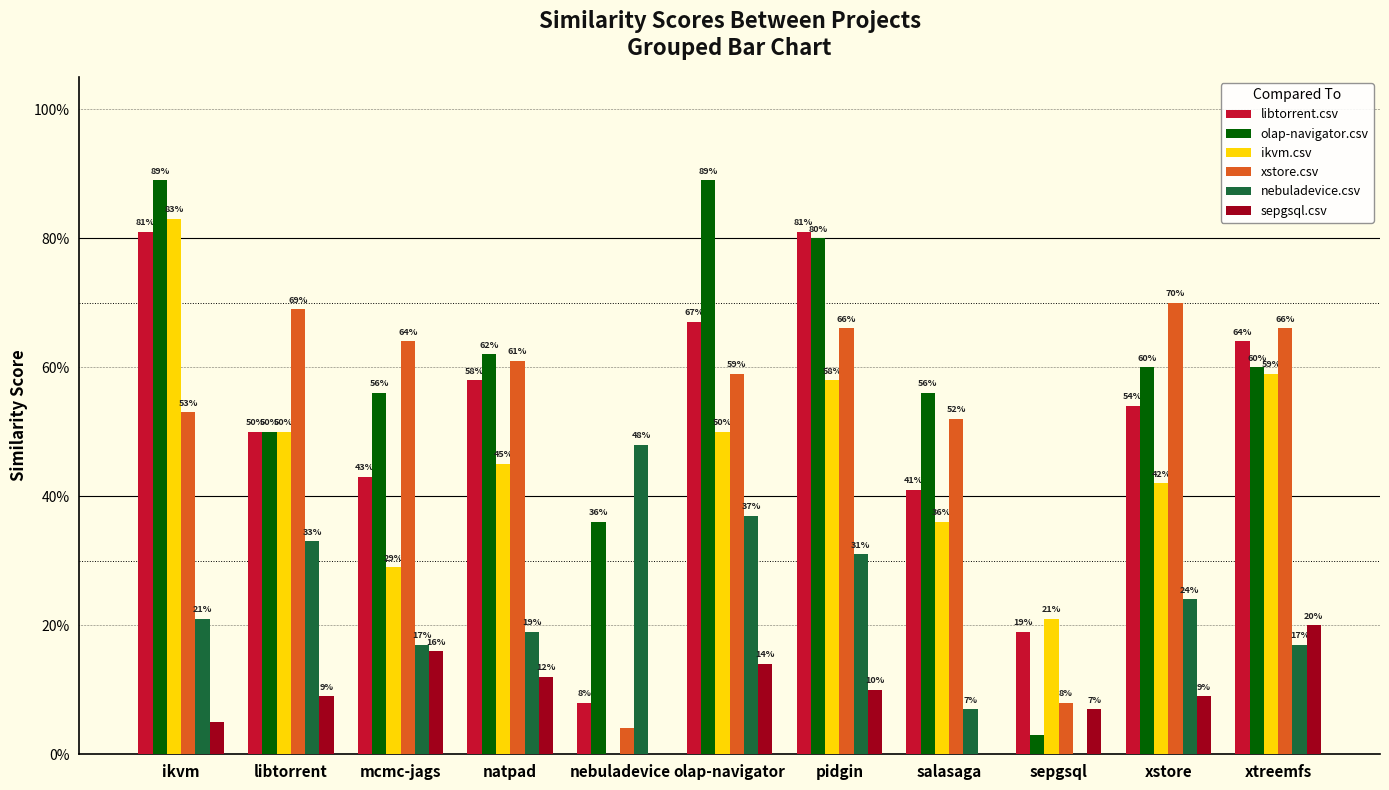

Which series has the largest range (max minus min)?

olap-navigator.csv